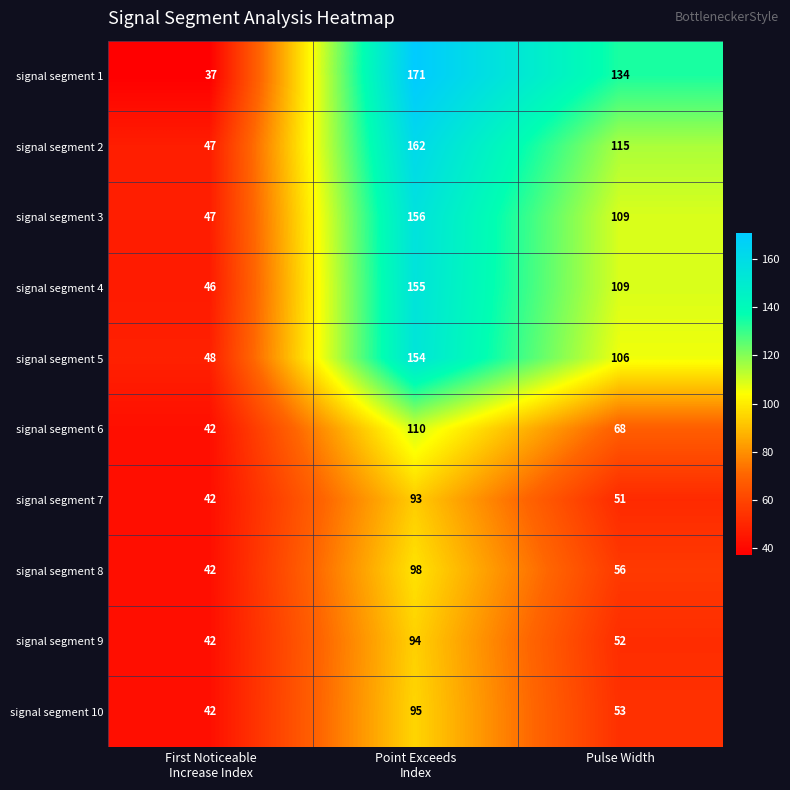

Reading right to left, transcribe all the data shown in this chart.

signal segment 1: 134	171	37
signal segment 2: 115	162	47
signal segment 3: 109	156	47
signal segment 4: 109	155	46
signal segment 5: 106	154	48
signal segment 6: 68	110	42
signal segment 7: 51	93	42
signal segment 8: 56	98	42
signal segment 9: 52	94	42
signal segment 10: 53	95	42